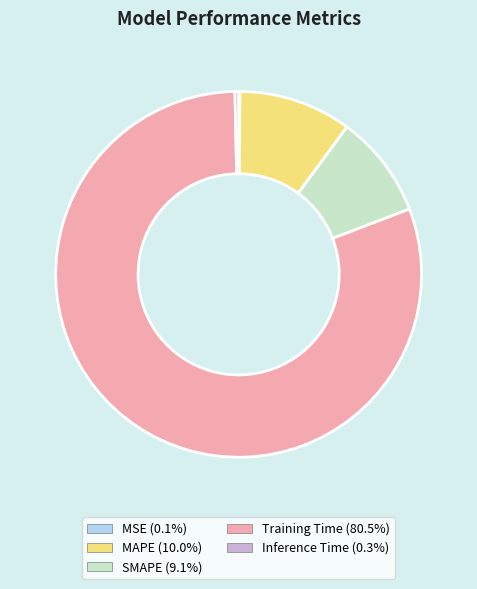

Is there any slice that represents more than half of the pie?

Yes